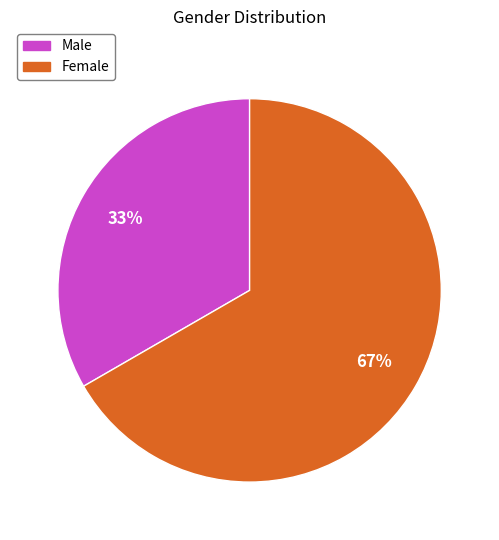

How many segments does this pie chart have?

2